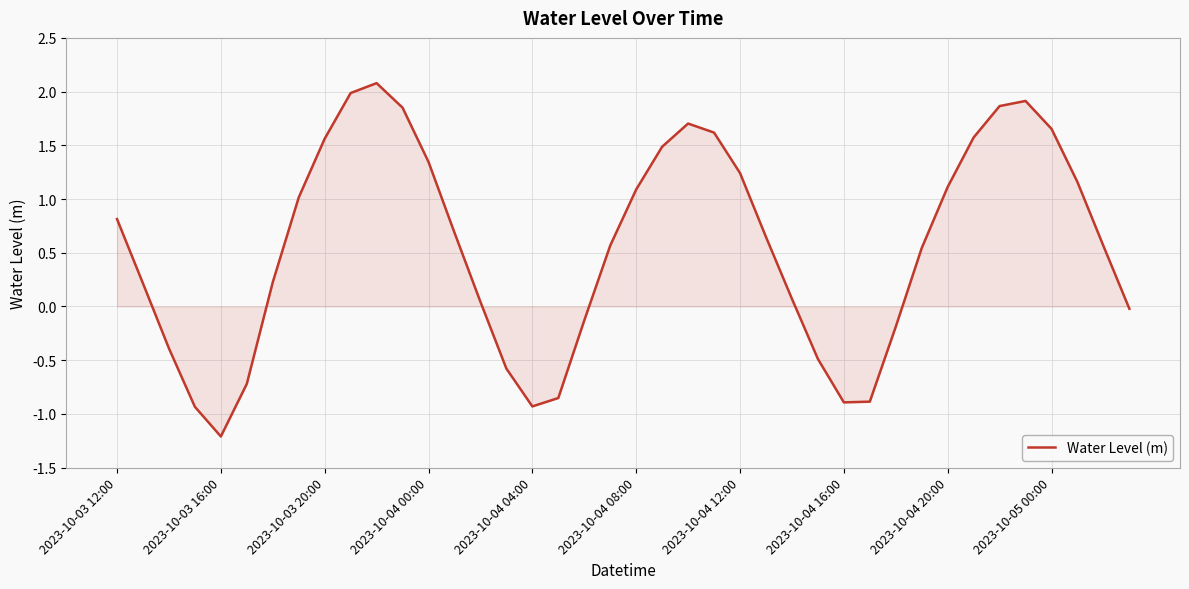

Does the chart display data point markers on the line(s)?

No